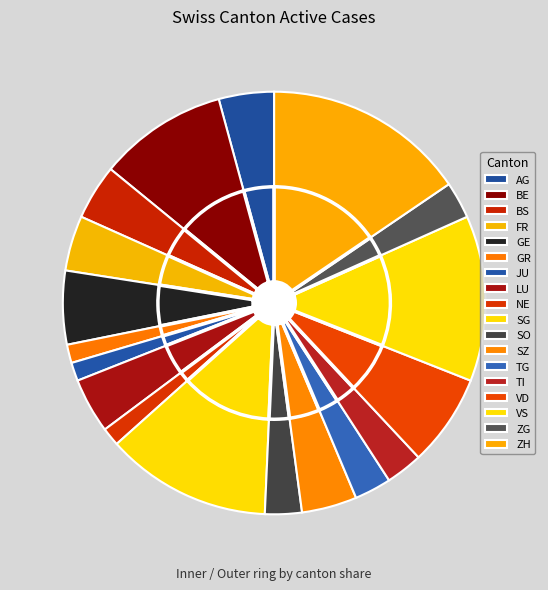

To the nearest percent, what is the difference between the largest and smallest slice percentages?

14%